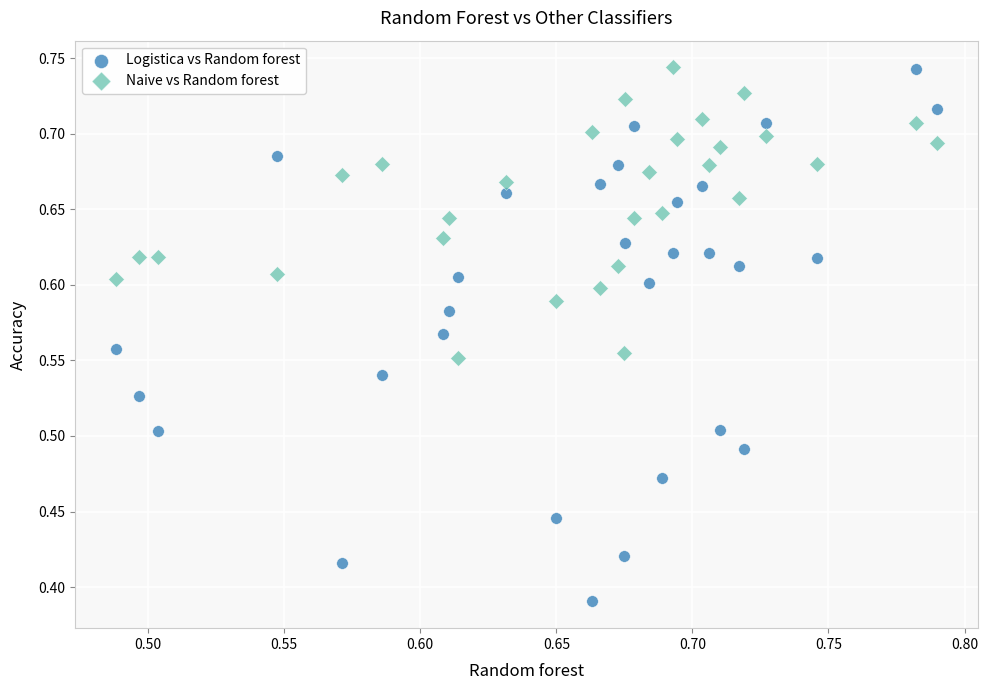

Across all data points, what is the range of X values (max minus min)?

0.3